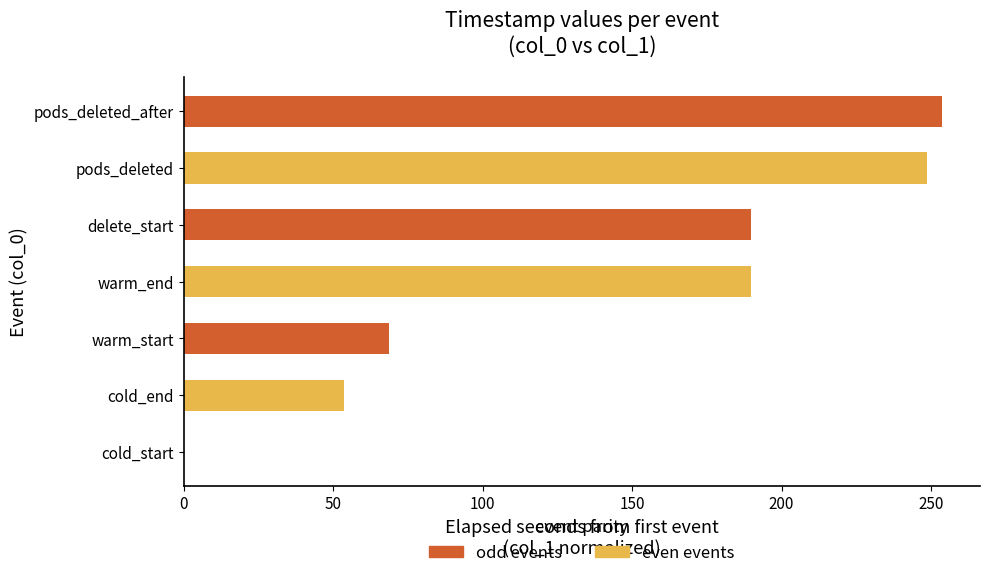

The value at warm_start is 31.6. True or false?

False